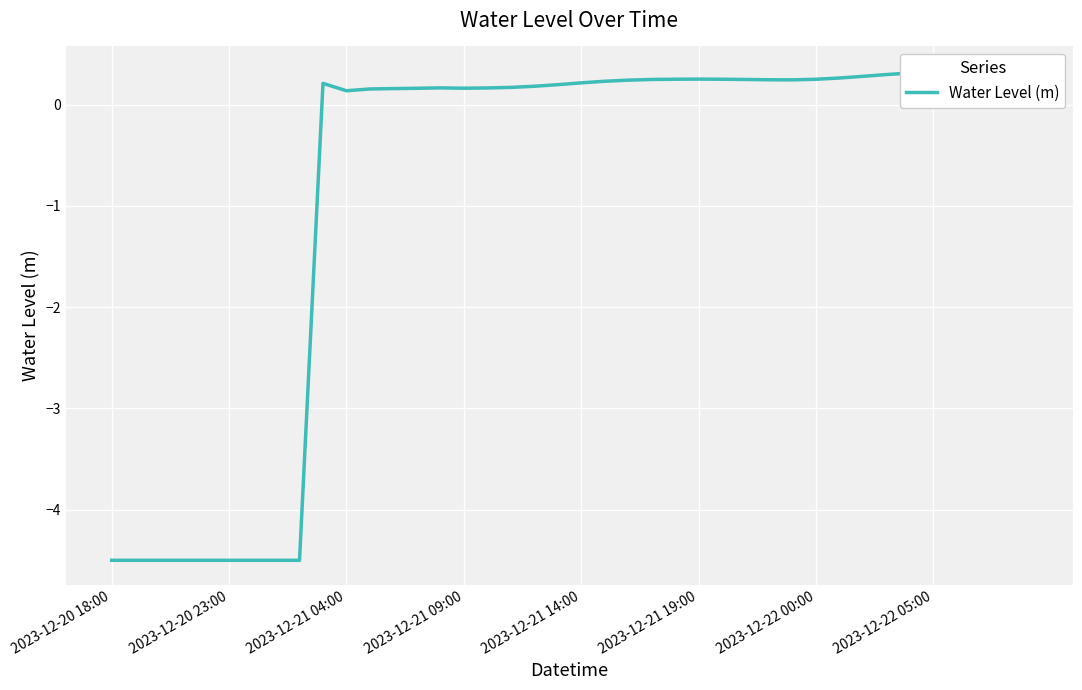

Is this an area chart (filled region under the line)?

No